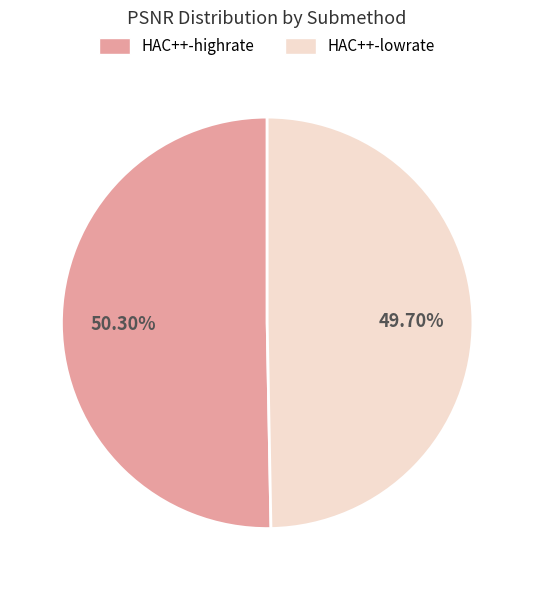

Which slice is the largest?

HAC++-highrate